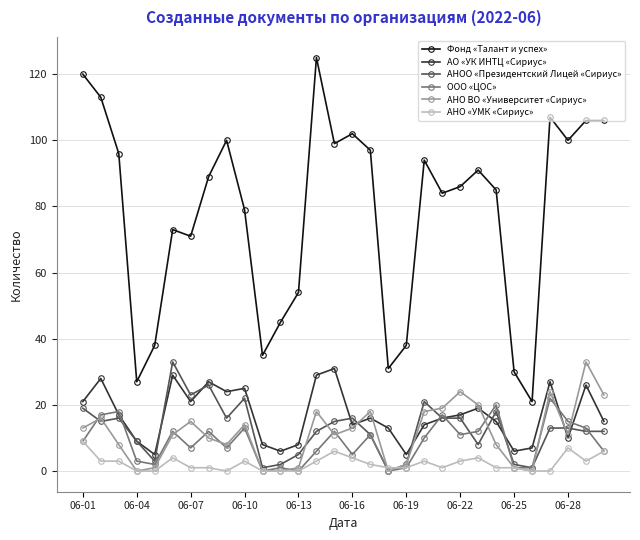

Which series has the widest spread of values?

Фонд «Талант и успех»